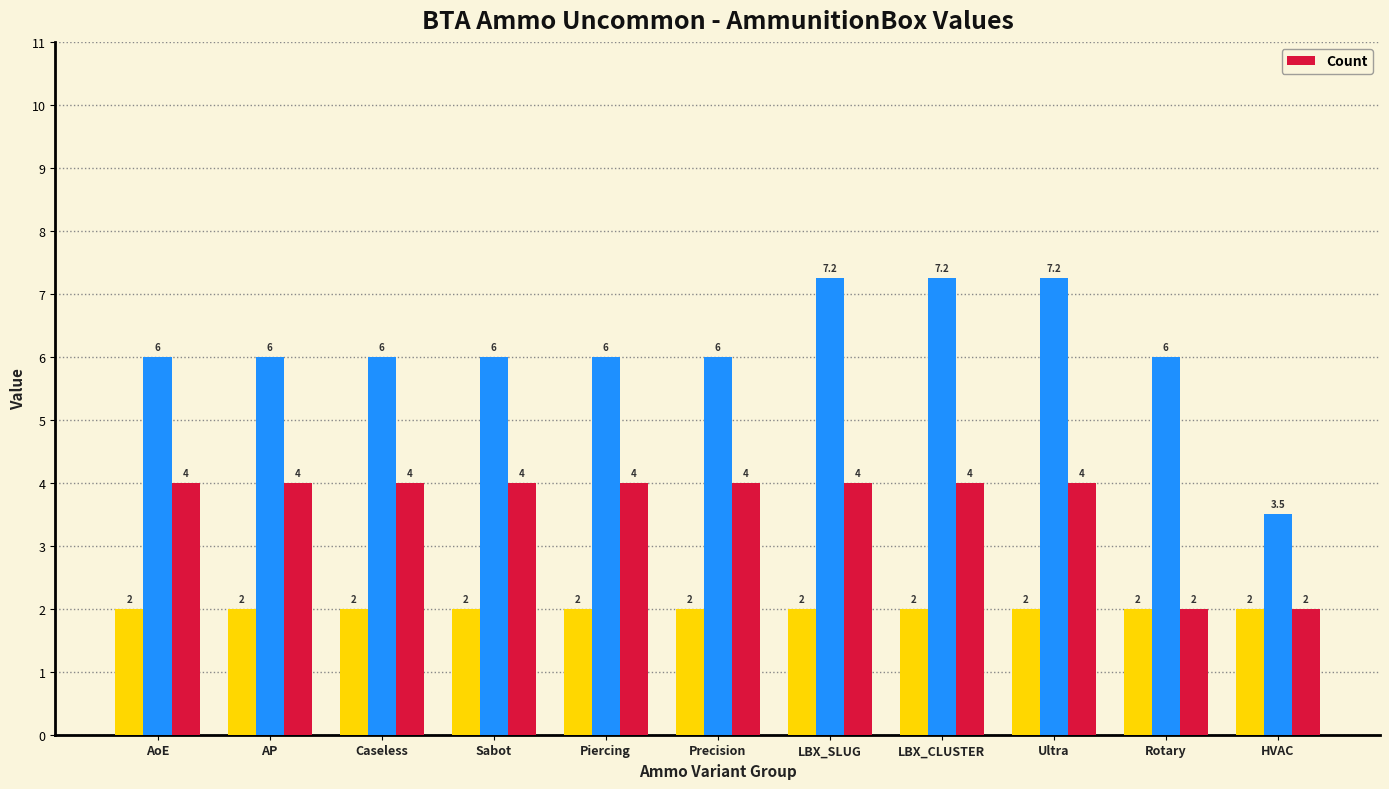

What is the greatest value displayed?

4